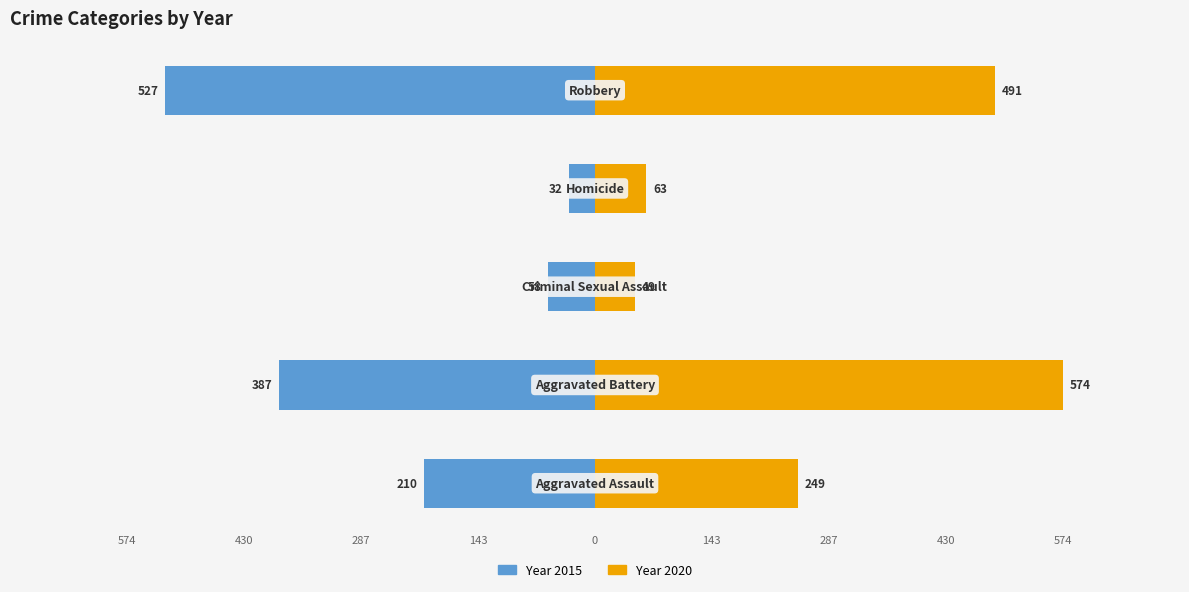

Read the 2020 value at Aggravated Assault.

249